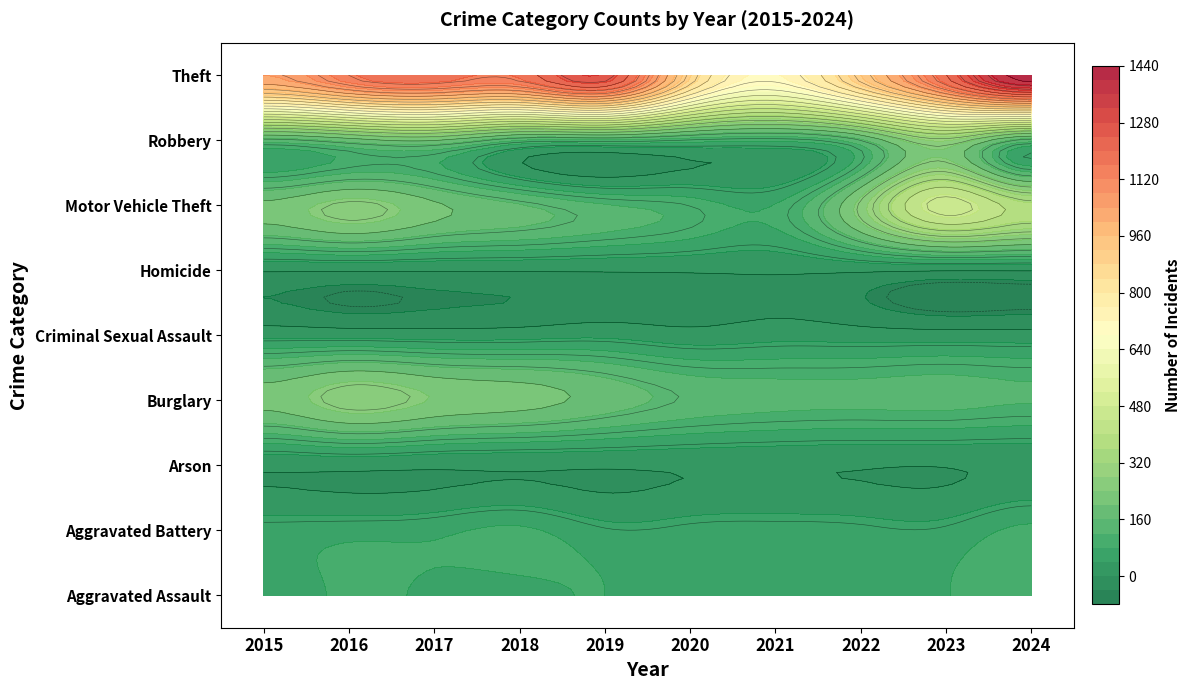

Where does the Aggravated Battery series first go above 60?

2016